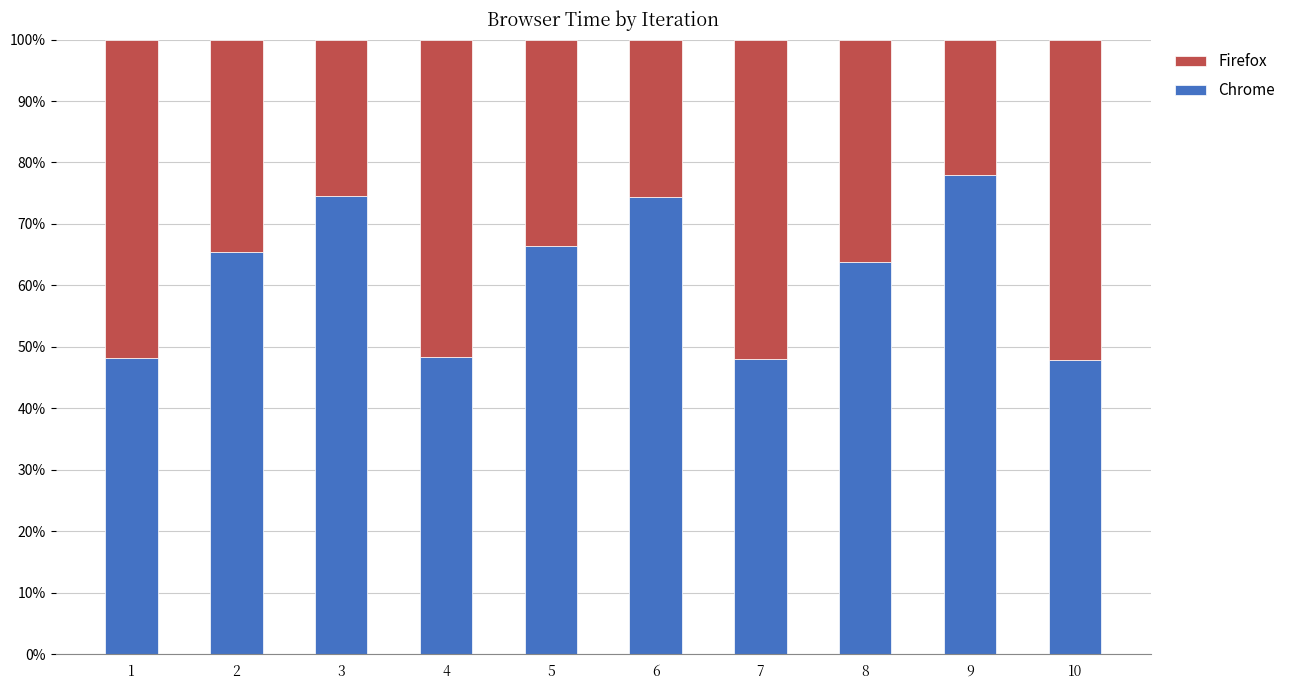

What is the highest value of the Chrome series?

78.0